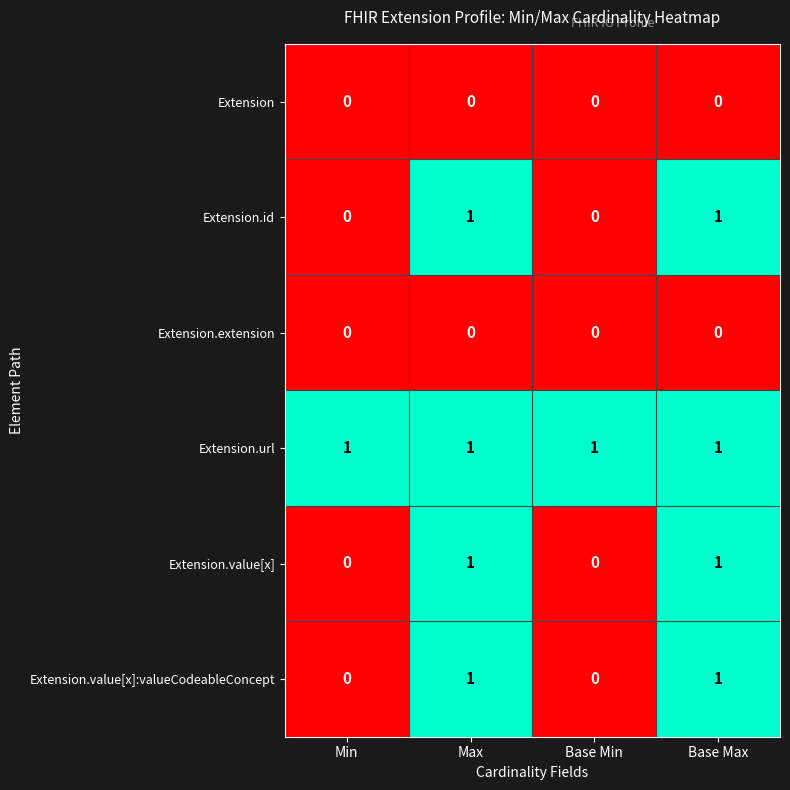

What is the sum of all Extension.url values?

4